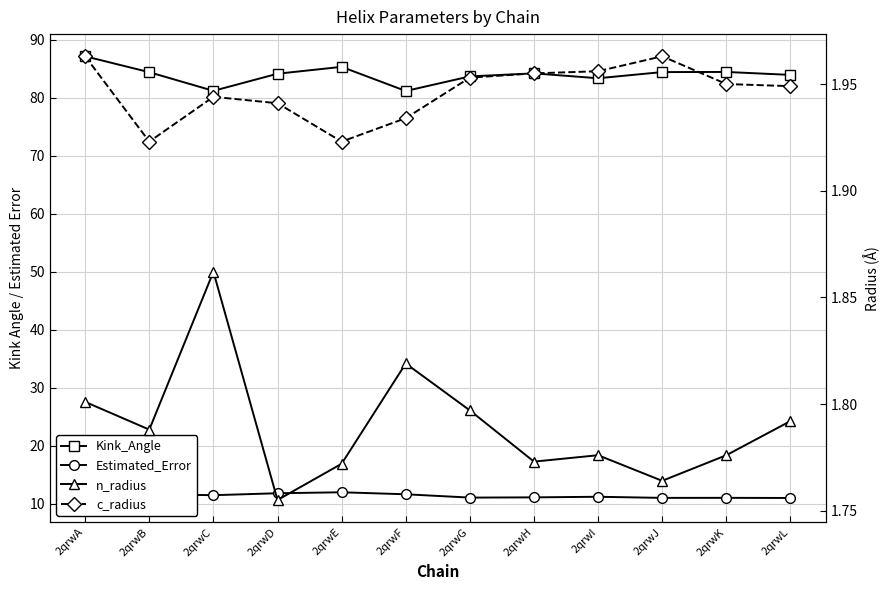

Is this an area chart (filled region under the line)?

No